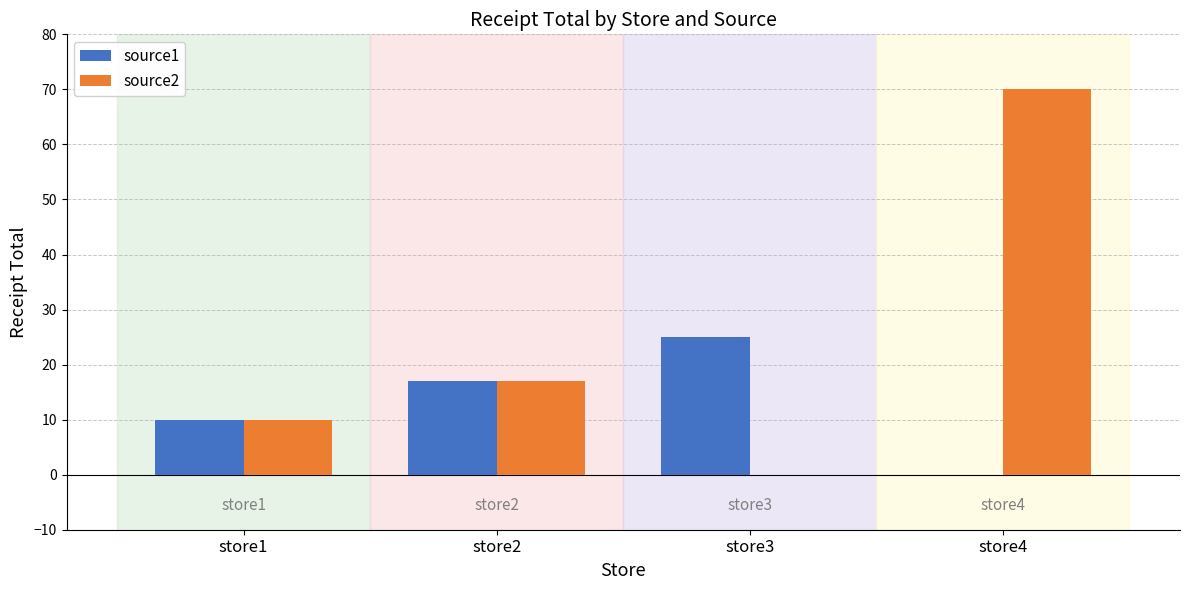

Count the number of data series in this chart.

2